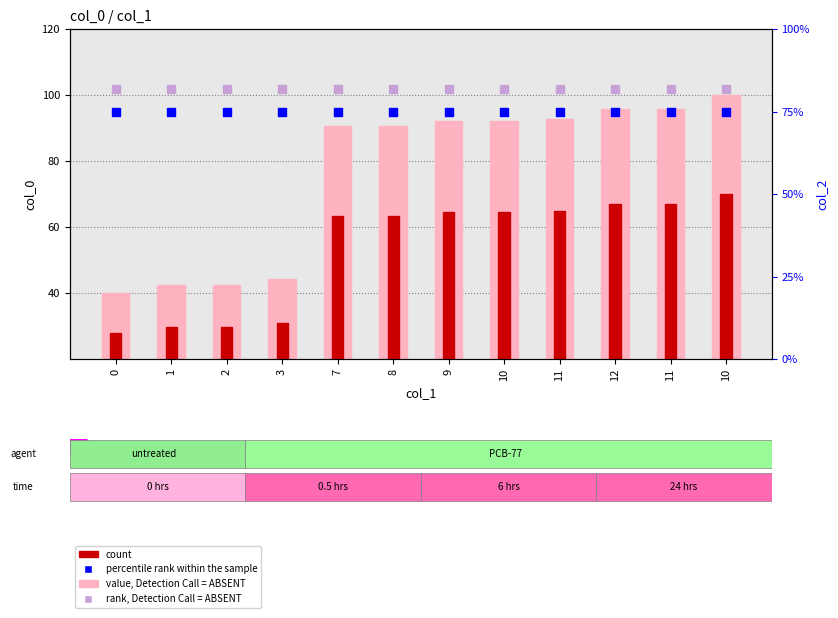

What is the total value across all series at 3?

232.3